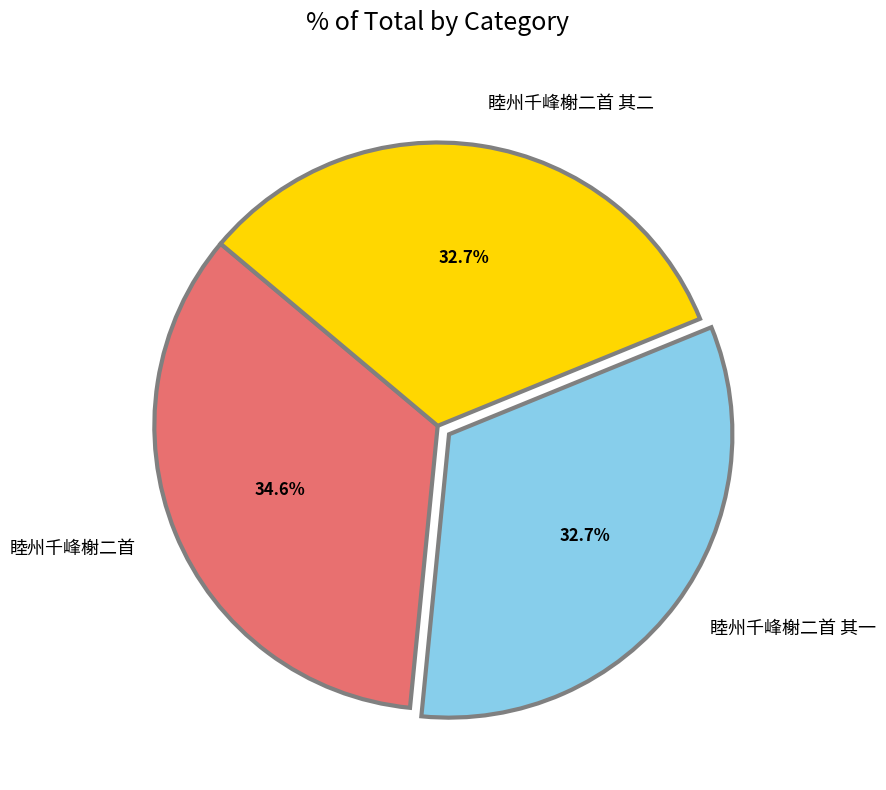

What percentage is the 睦州千峰榭二首 slice, to the nearest percent?

35%